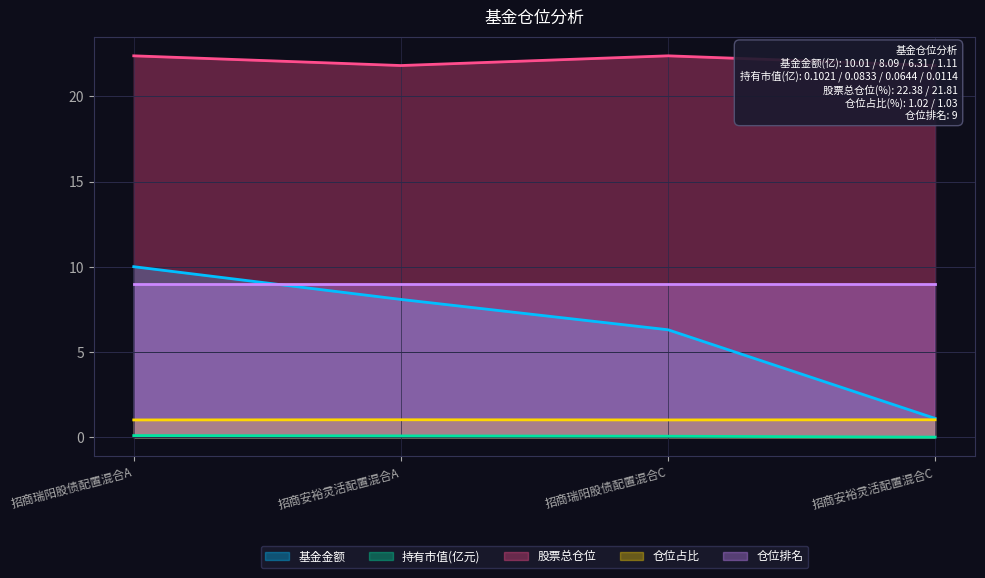

What is the label of the 1st point from the right?

招商安裕灵活配置混合C